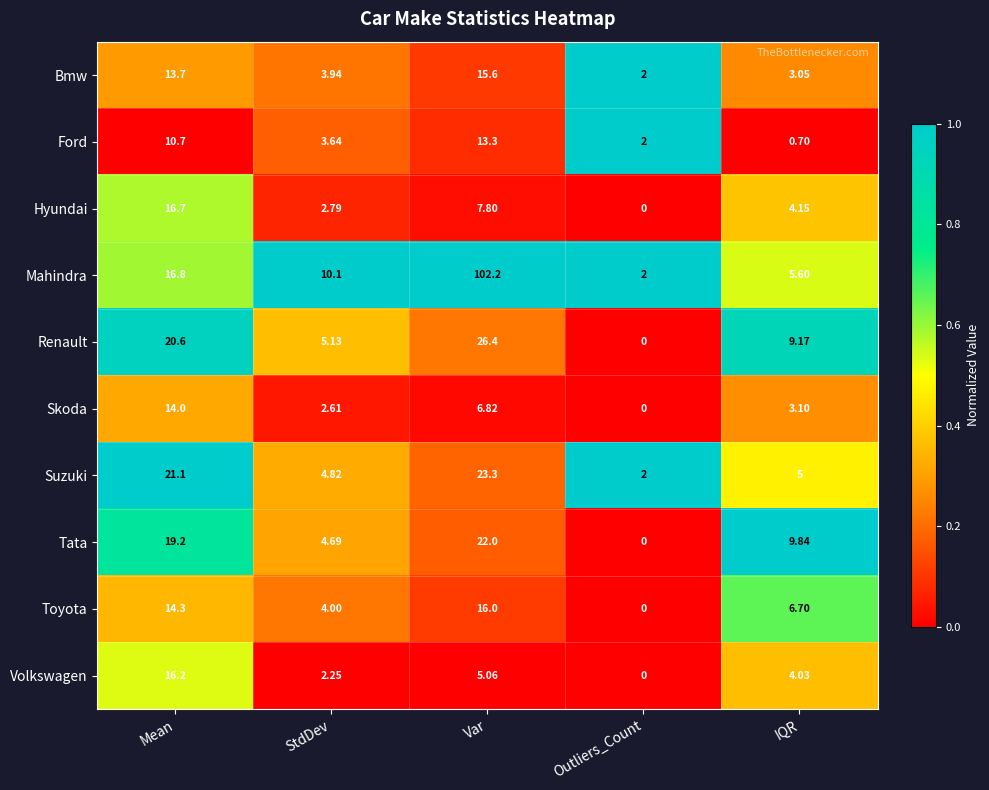

Rank the series by their maximum value, from highest to lowest.

Mahindra, Renault, Suzuki, Tata, Hyundai, Volkswagen, Toyota, Bmw, Skoda, Ford